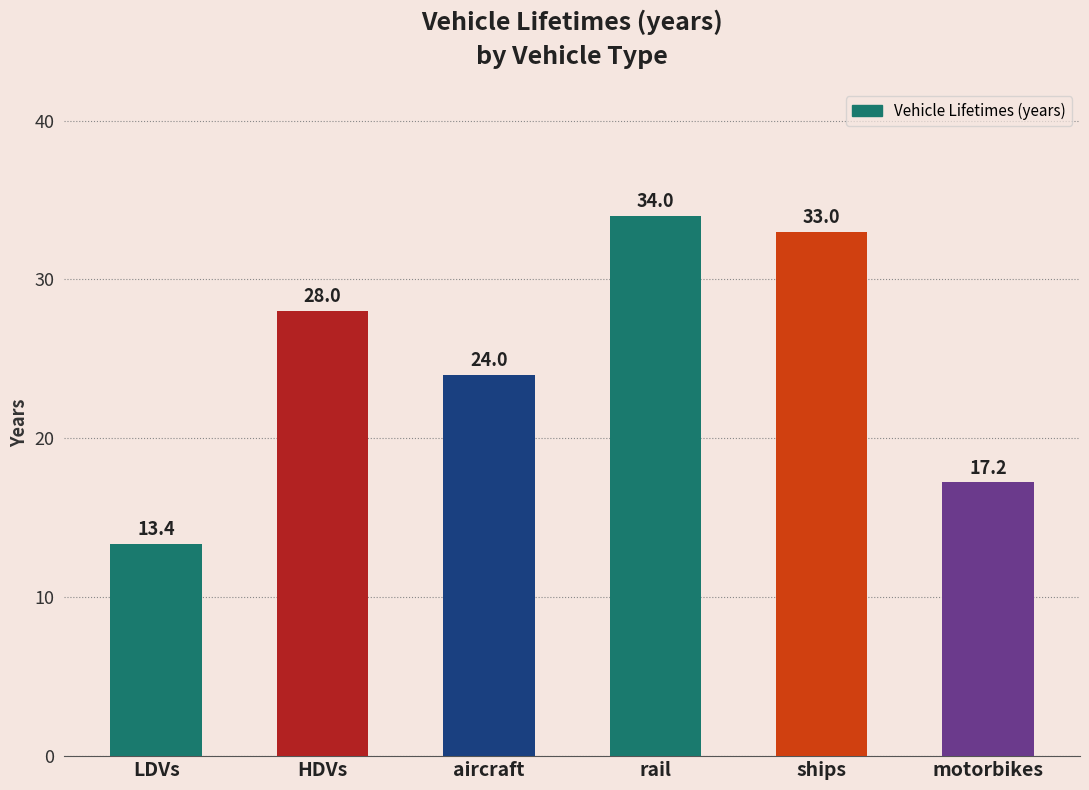

What is the label of the 1st bar from the left?

LDVs